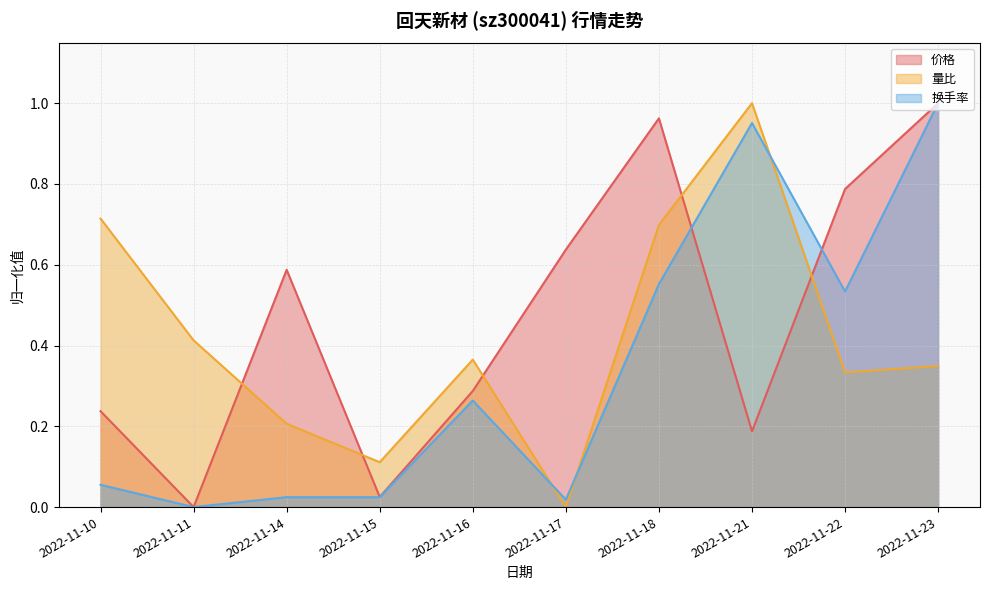

Rank the series at 2022-11-18 from highest to lowest value.

价格, 量比, 换手率